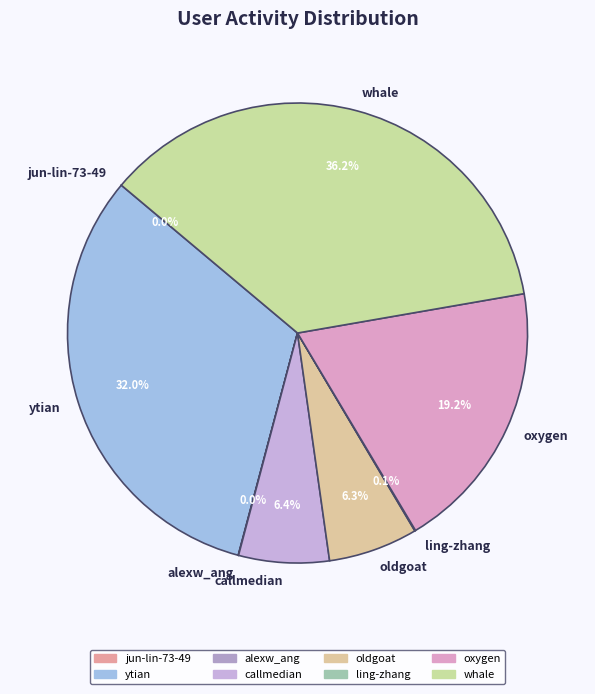

Does any single category account for the majority?

No